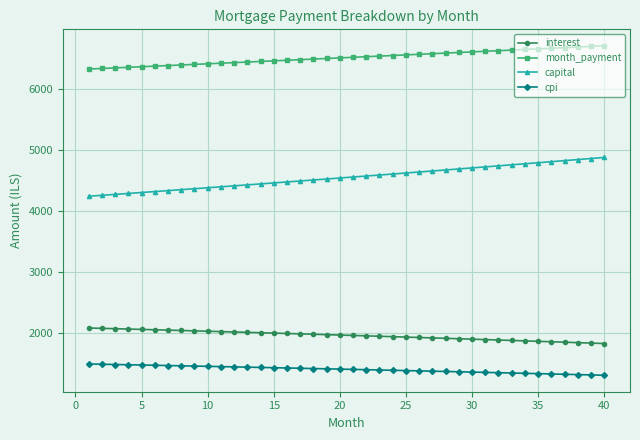

What is the average value of the interest series?

1964.3